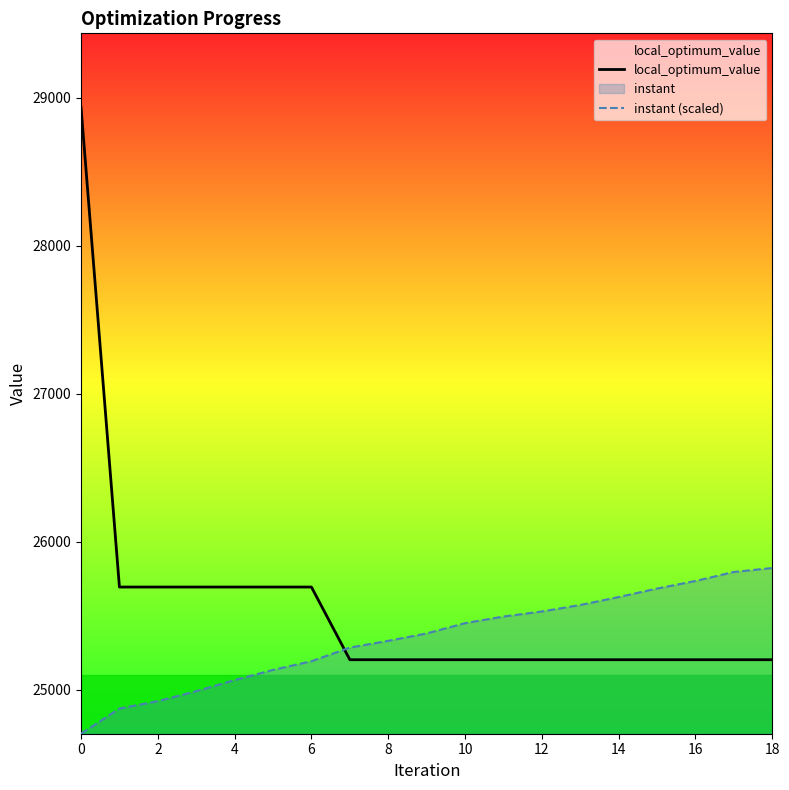

At how many categories does at least one series exceed 28379?

1